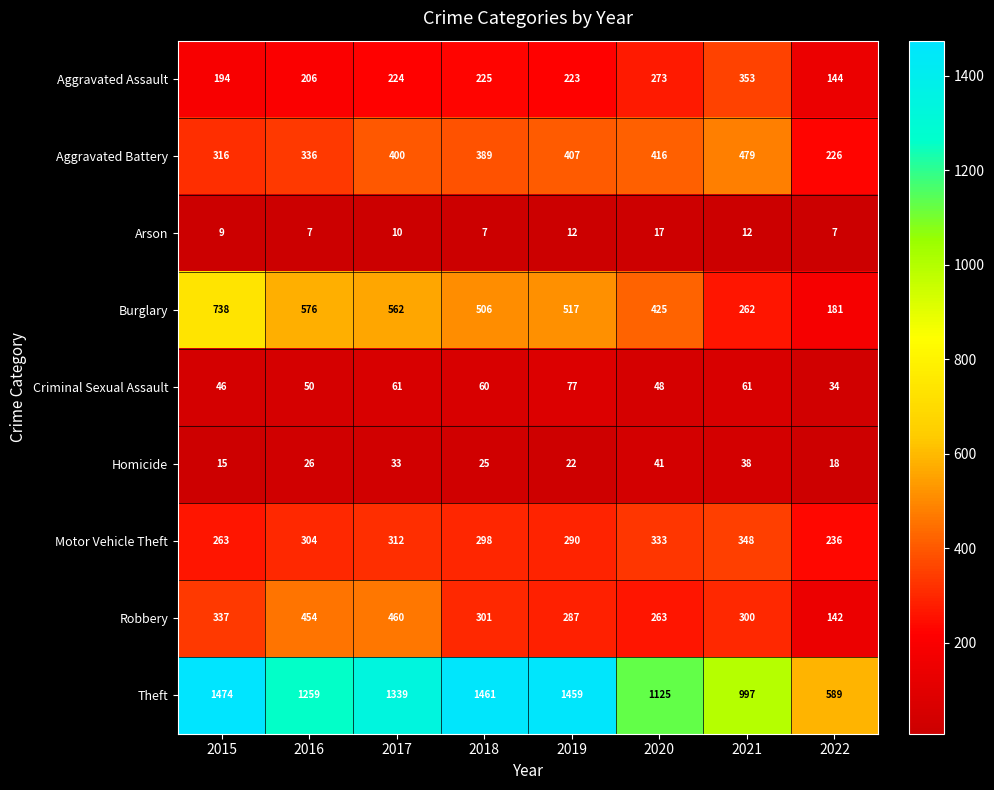

What is the sum of the Arson values at 2020 and 2018?

24